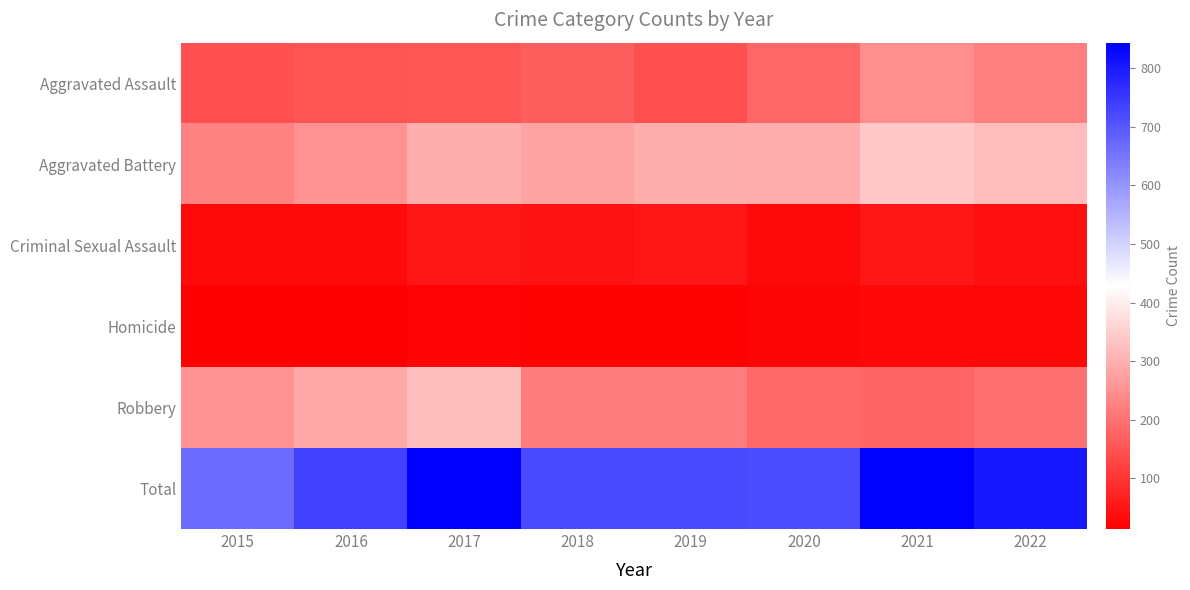

Which series has the largest total across all categories?

Total